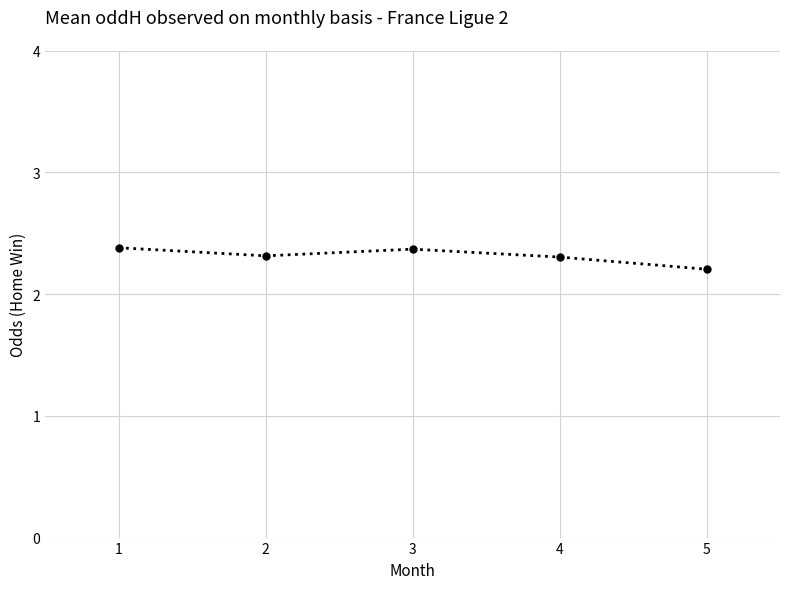

Which label corresponds to the smallest value in the chart?

5